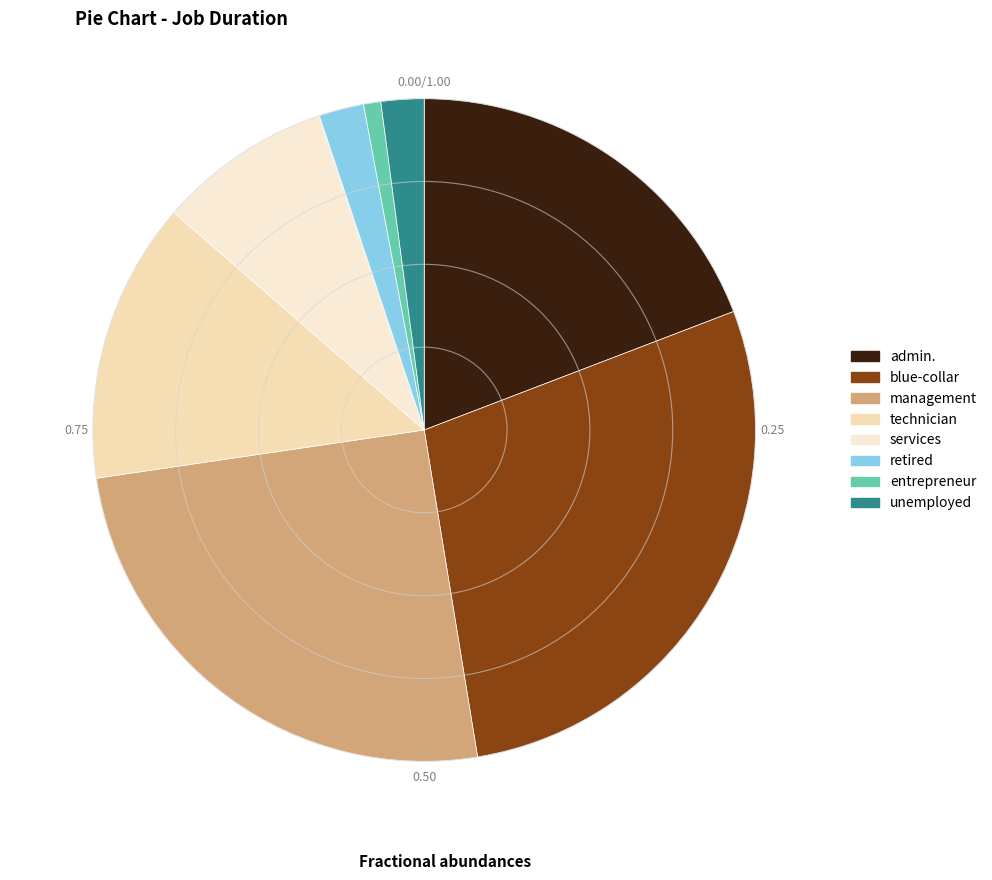

How many slices are in this pie chart?

8